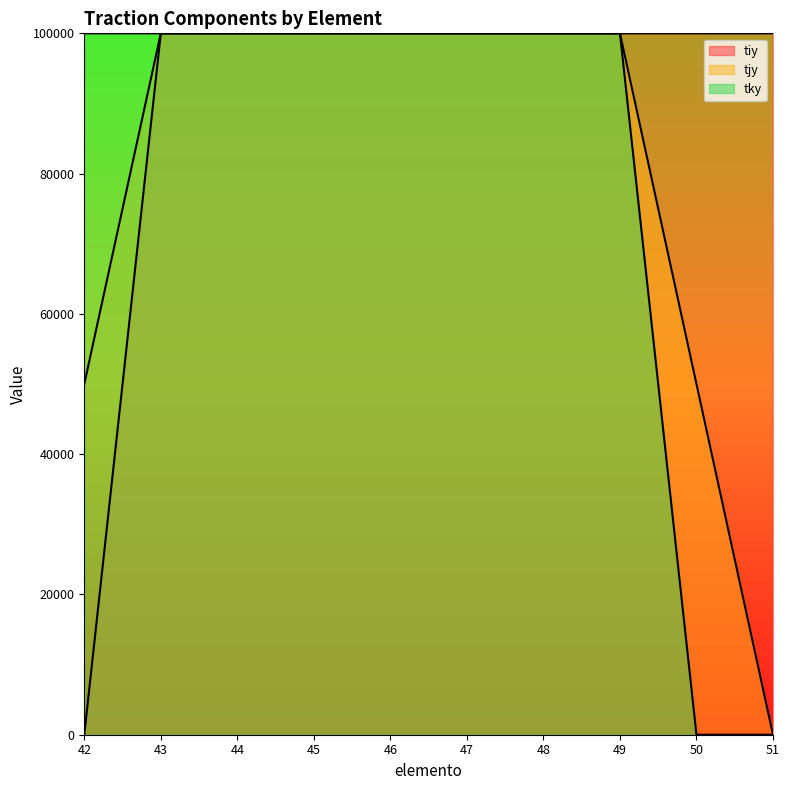

What is the value of the tiy point at the 3rd from the left?

100000